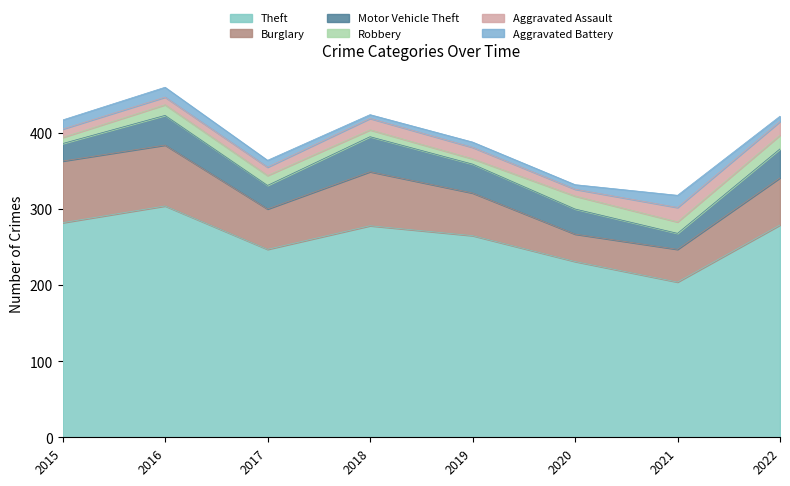

What is the minimum value for Motor Vehicle Theft?

21